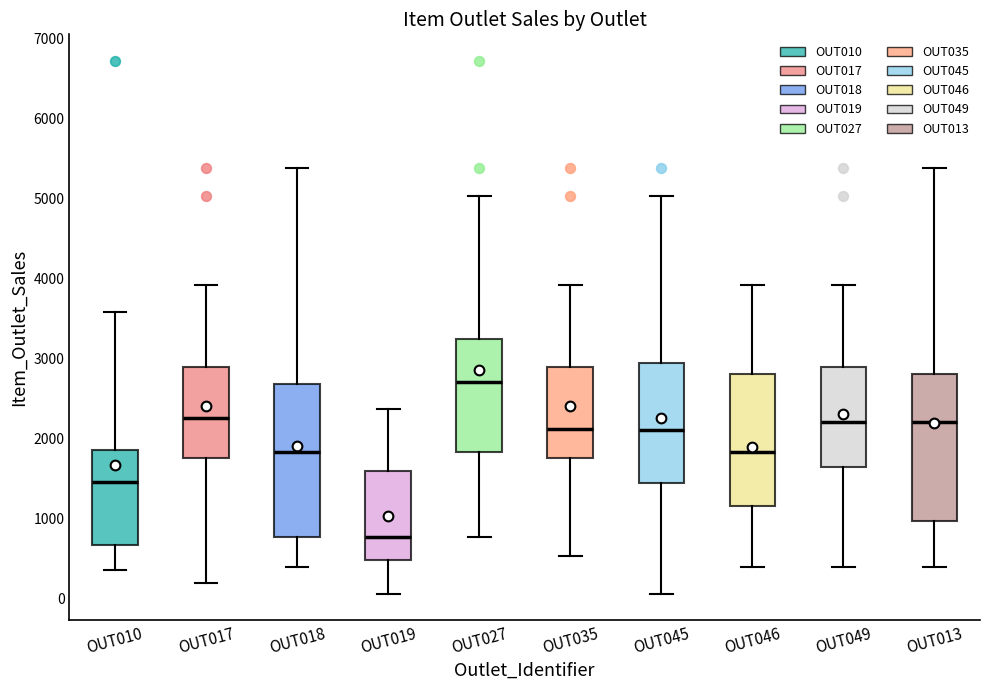

Which box's median line is the lowest?

OUT019